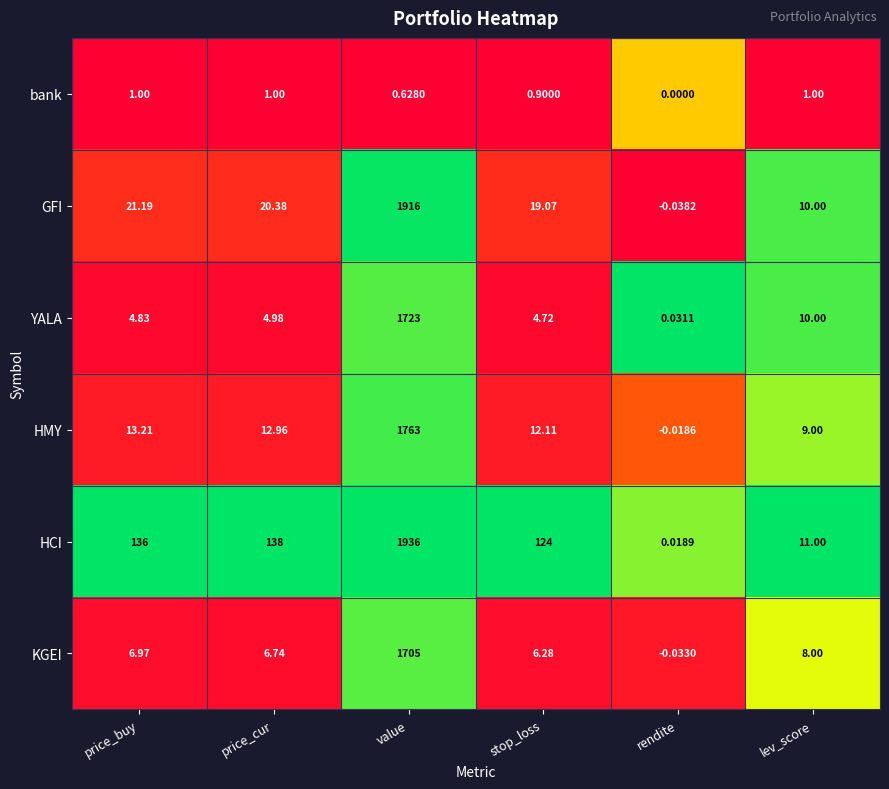

What is the spread (max minus min) of values at lev_score?

10.0